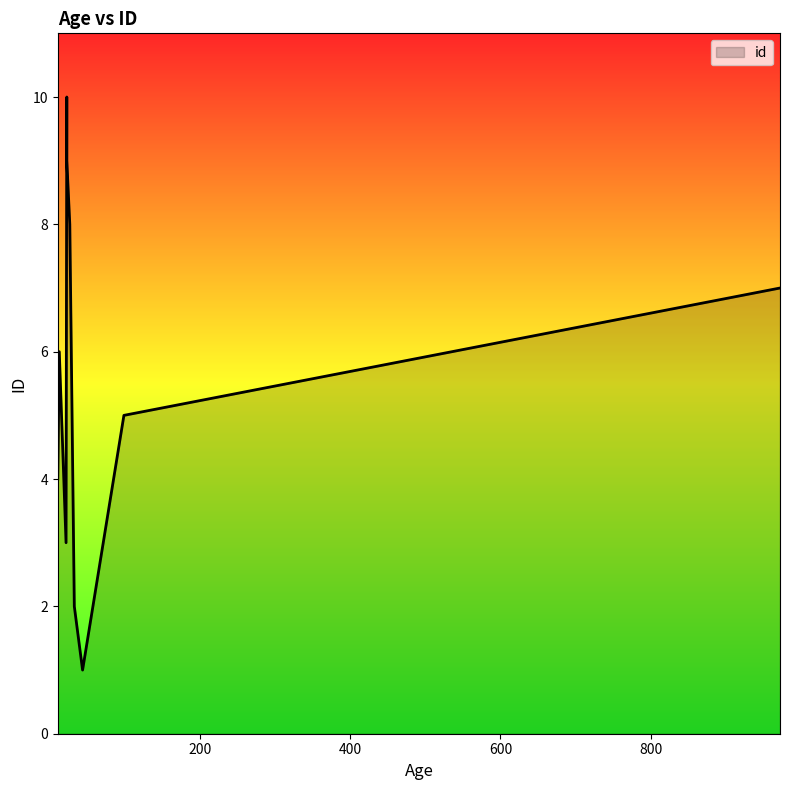

Is it true that the value at 972 is 7?

True